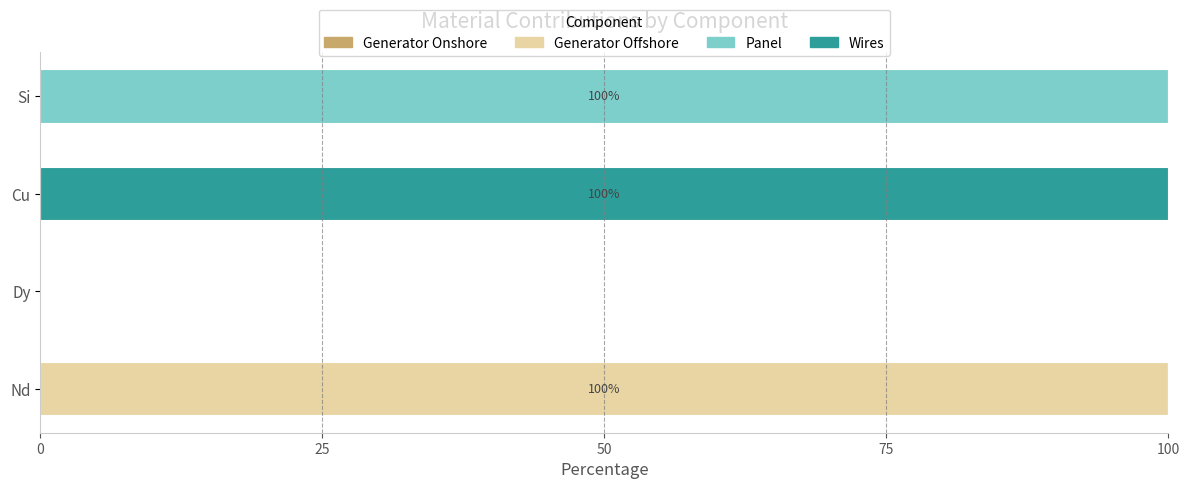

How many distinct data groups are displayed?

4